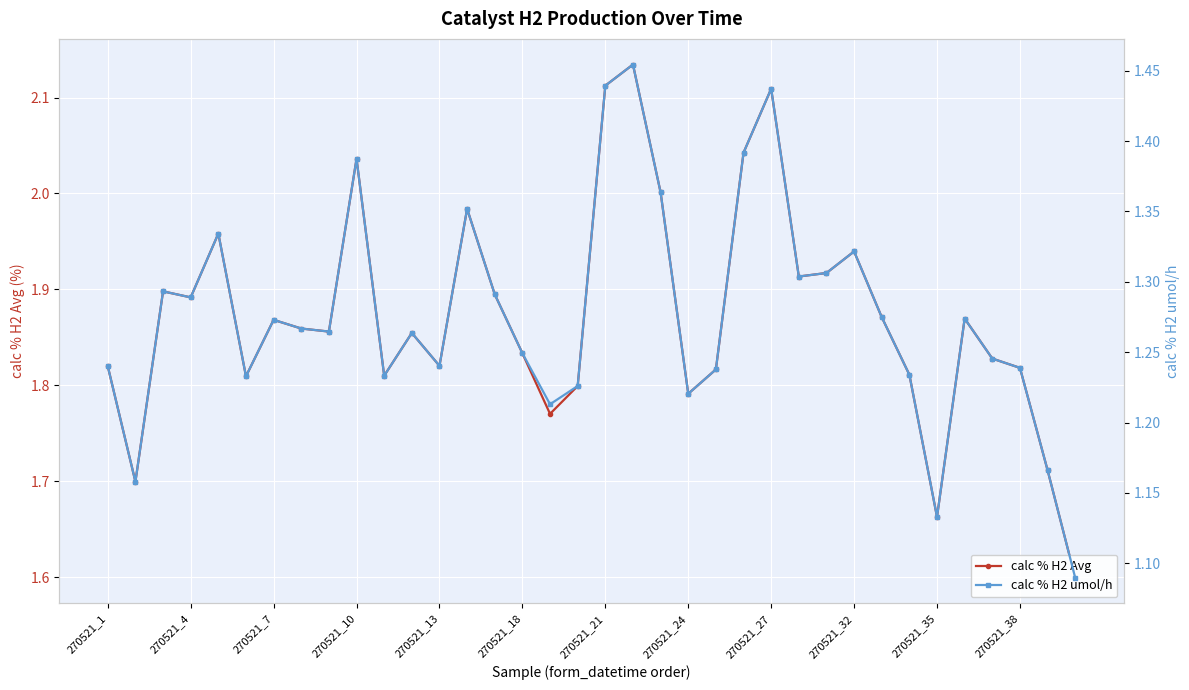

Between 270521_18 and 19, which series saw the biggest shift?

calc % H2 Avg